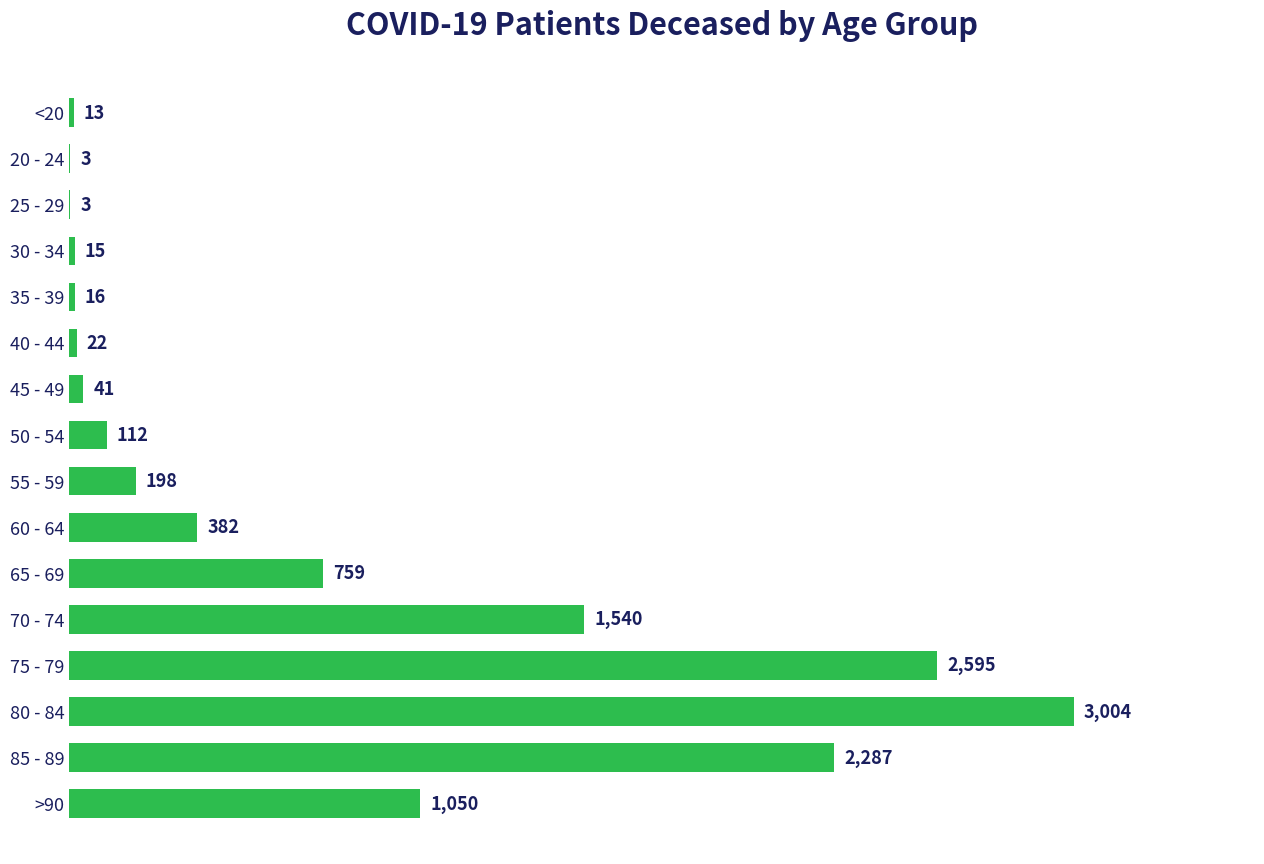

What is the sum of all values?

12040